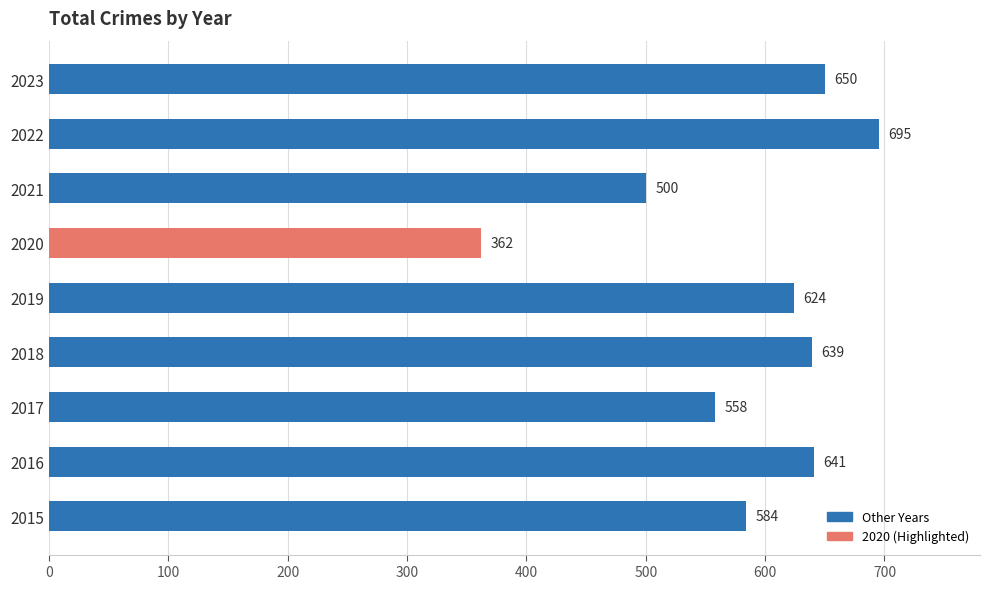

Where is the data nearest to the value 528?

2021